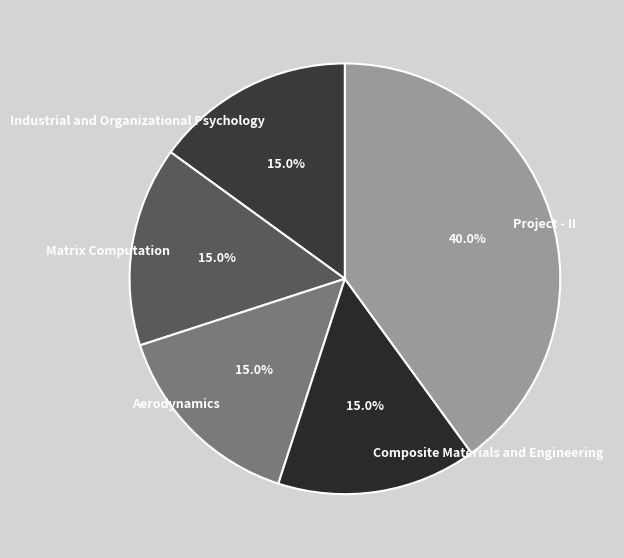

To the nearest percent, what percentage of the pie is Aerodynamics?

15%